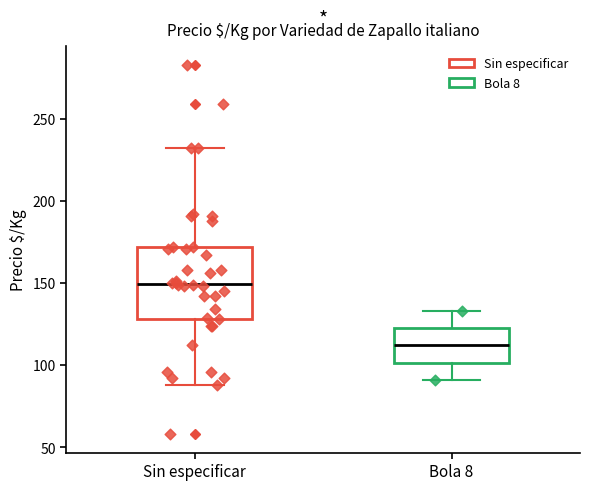

Which box has the lowest median line?

Bola 8